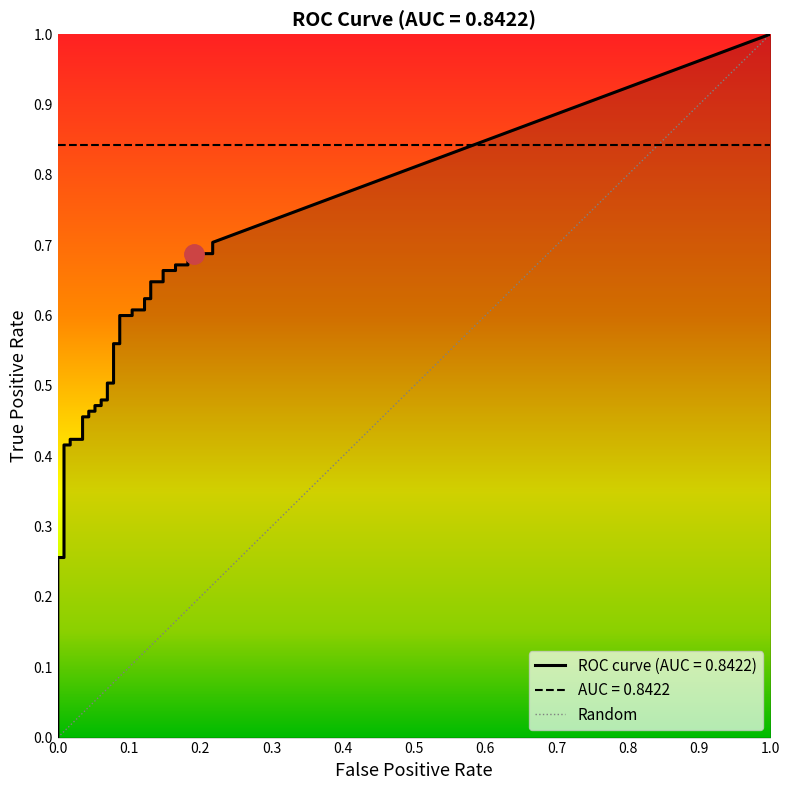

True or false: fpr and tpr cross at least once.

False